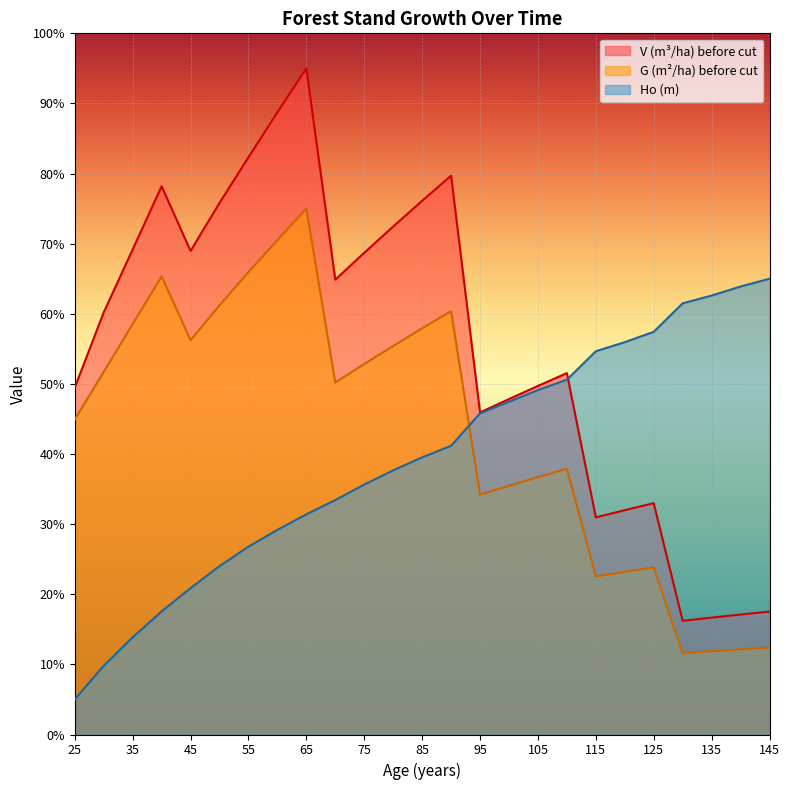

Is it true that Ho (m) equals 31.4 at 65?

True